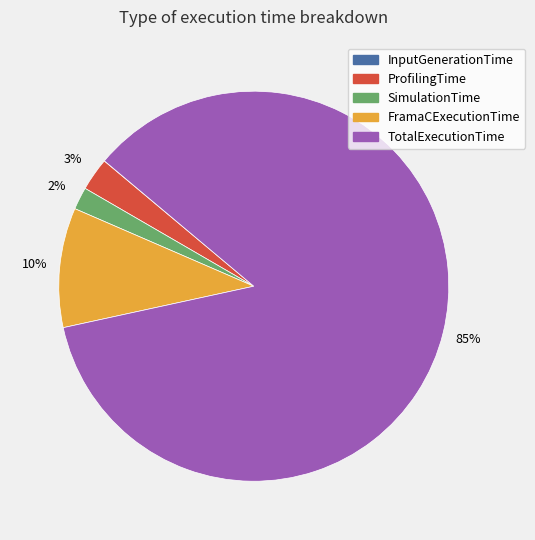

To the nearest percent, what is the combined percentage of FramaCExecutionTime and ProfilingTime?

13%